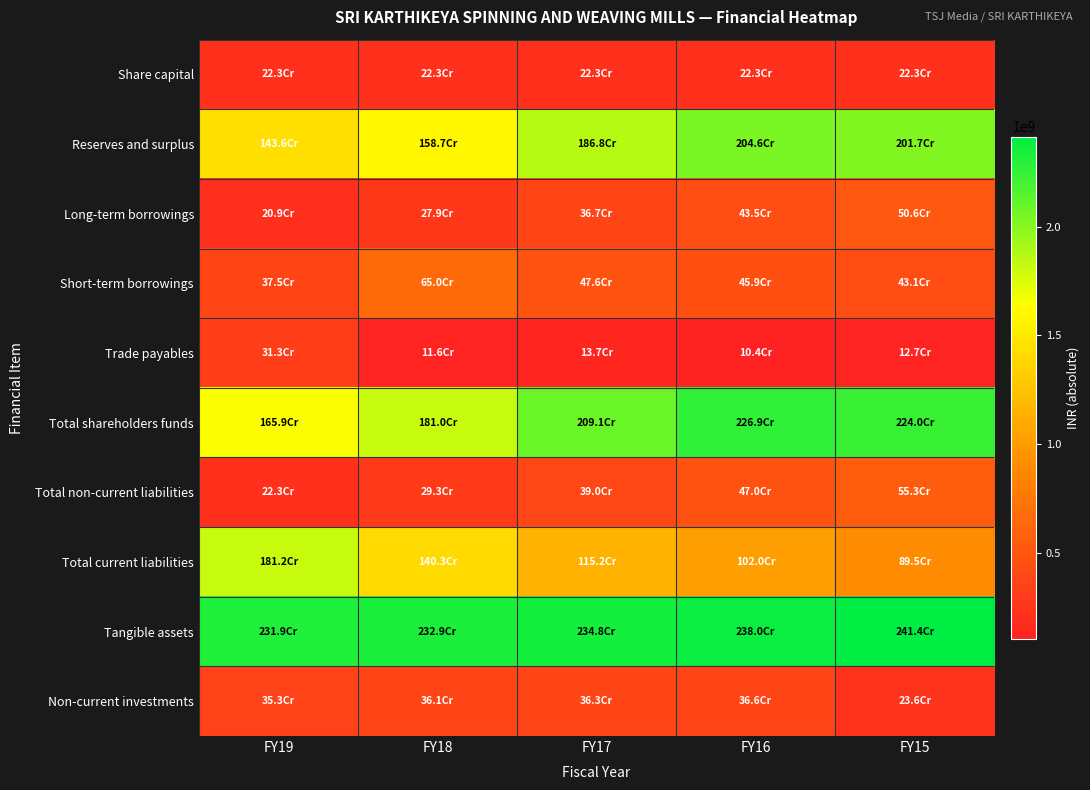

Between FY17 and FY15, which is larger?

FY17